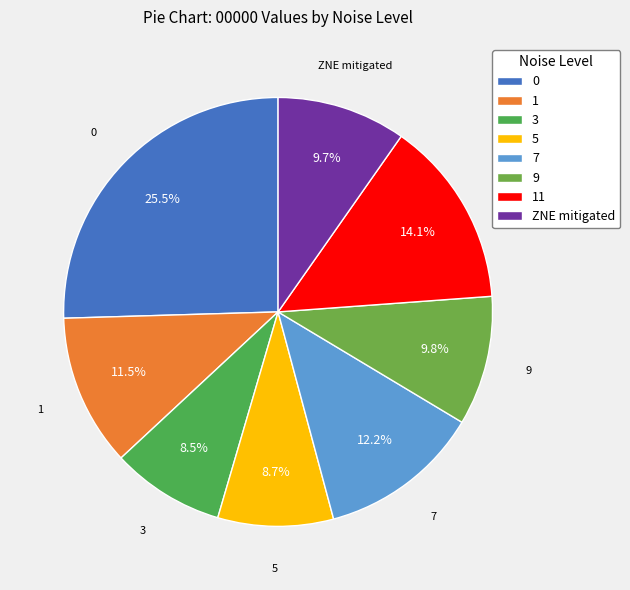

Is the sum of 9 and ZNE mitigated greater than half?

No